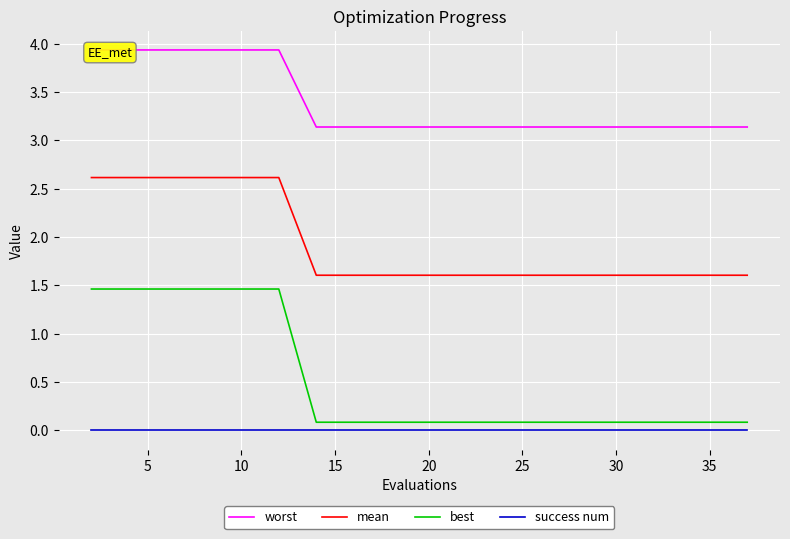

True or false: success num and mean cross at least once.

False